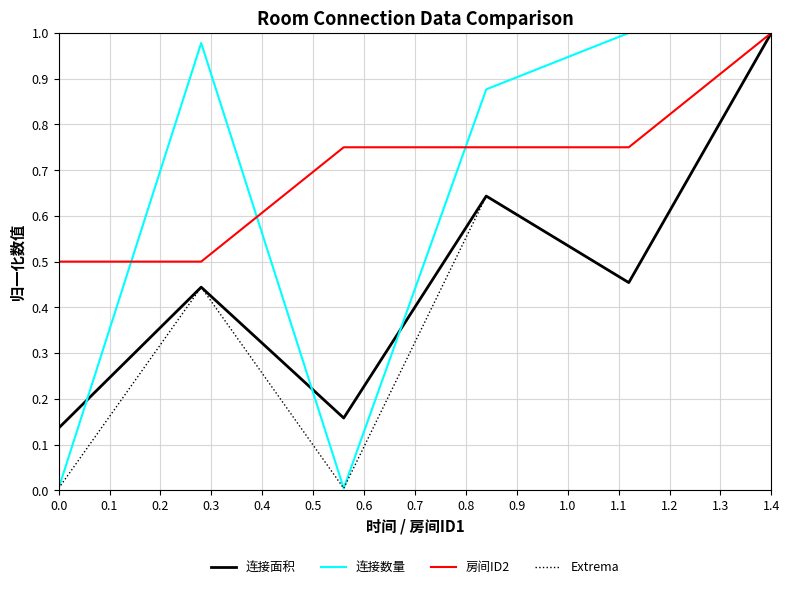

List the series in order of their overall mean, lowest first.

Extrema, 连接面积, 连接数量, 房间ID2